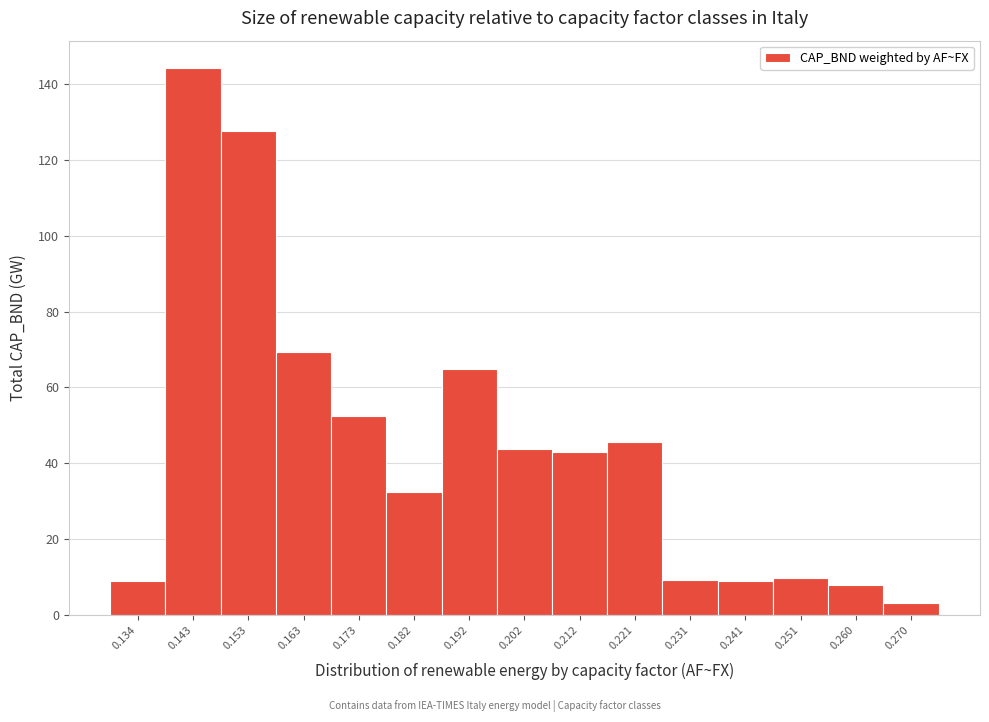

What is the smallest value displayed?

3.1